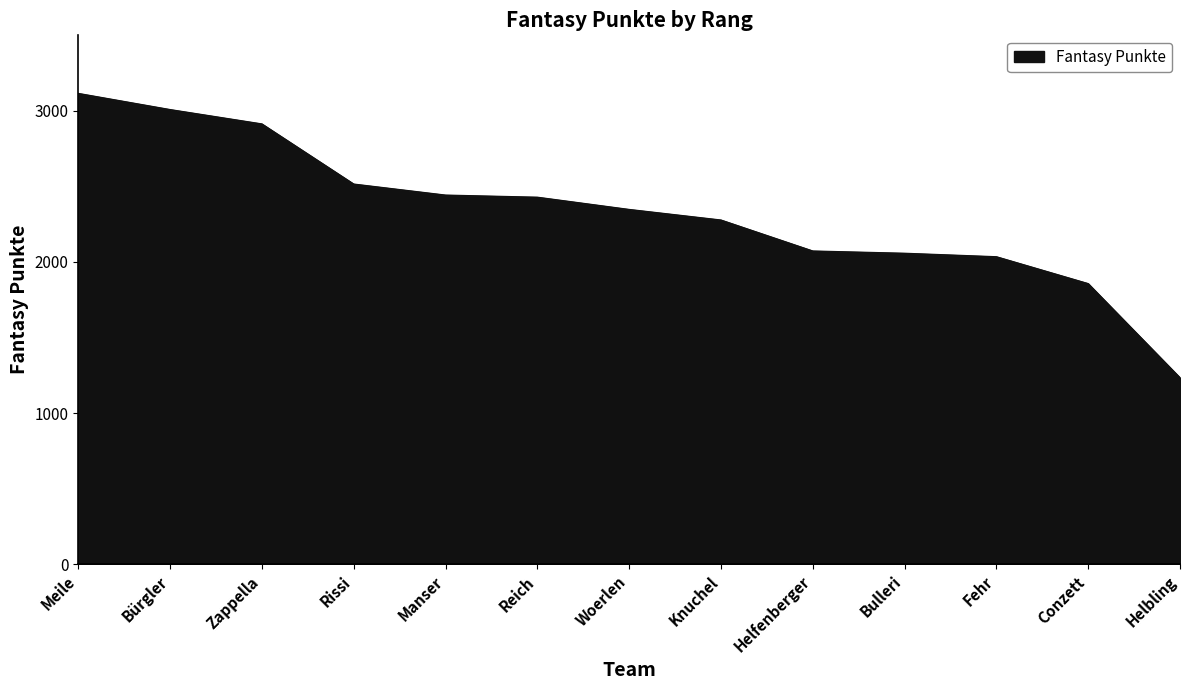

What value does the data have at Reich?

2429